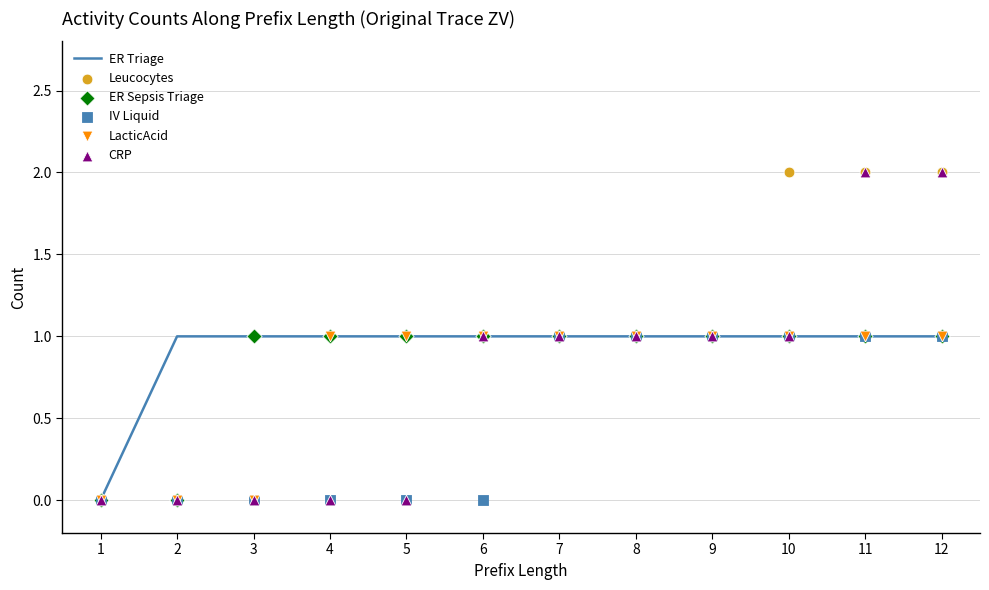

Which series has the largest total across all categories?

ER Triage